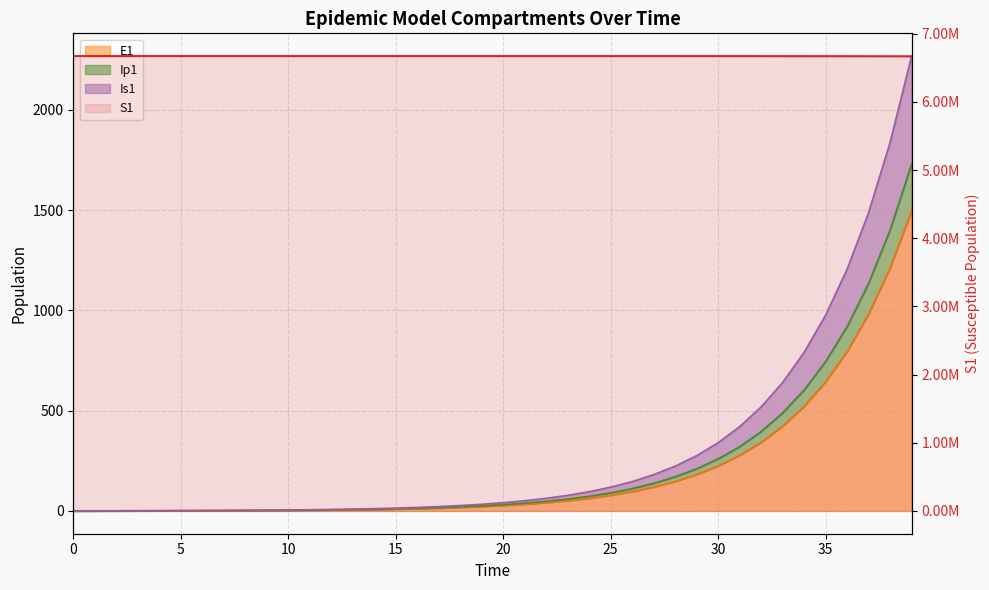

What is the total value across all series at 12?

6671089.7